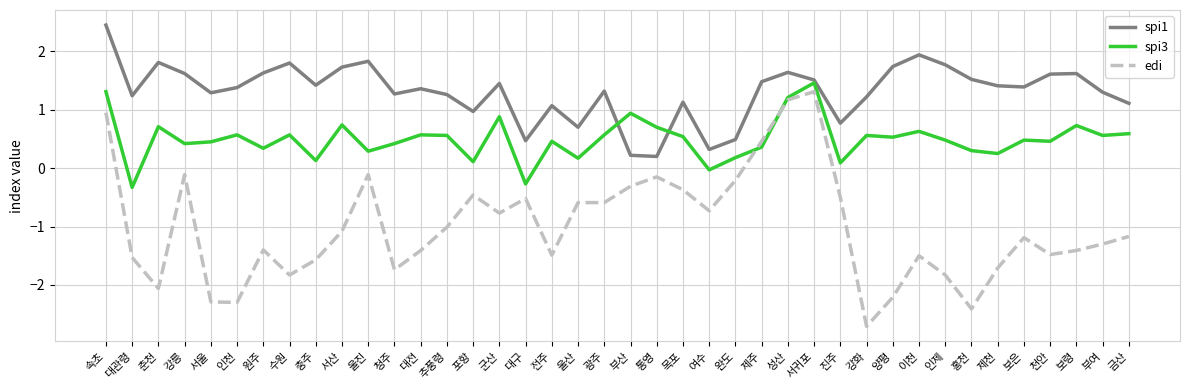

Rank the series at 양평 from highest to lowest value.

spi1, spi3, edi